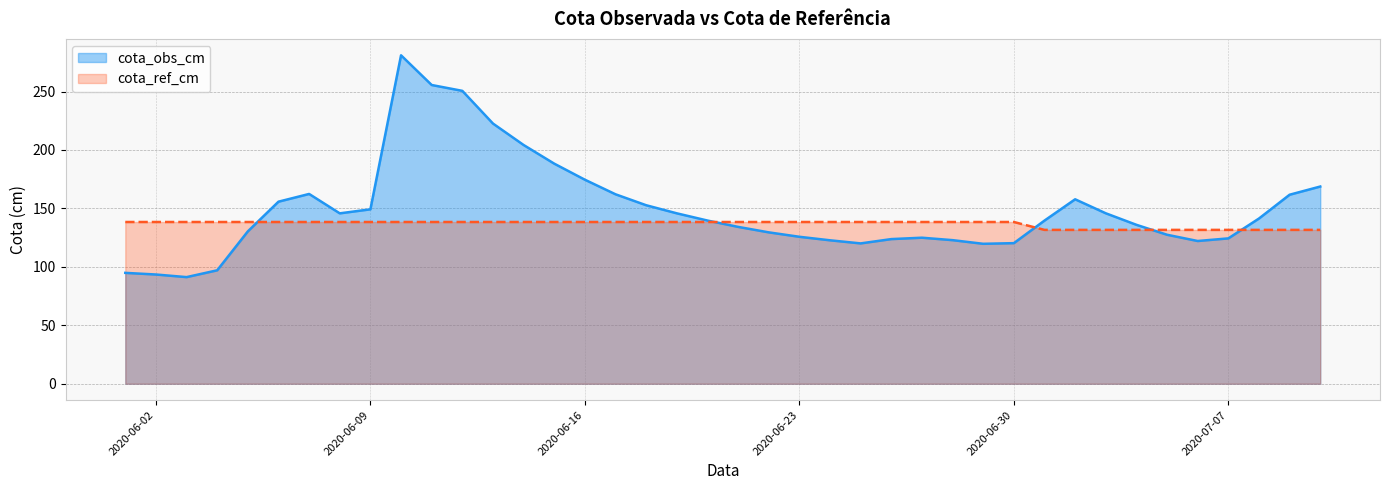

Which series has the largest total across all categories?

cota_obs_cm